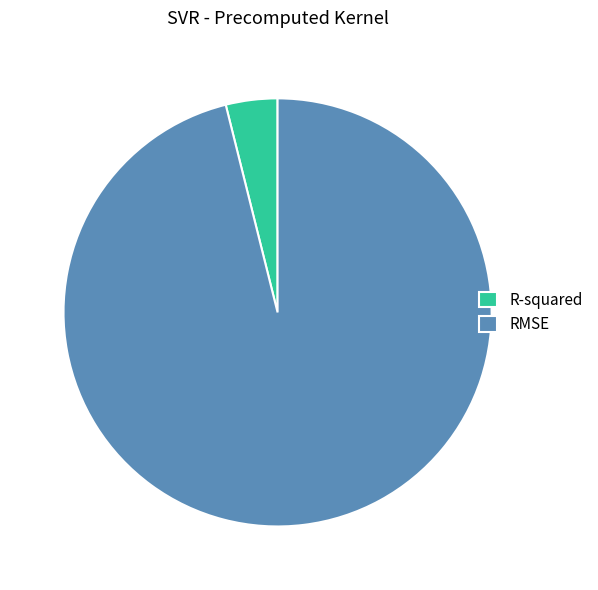

Which has a higher value, R-squared or RMSE?

RMSE